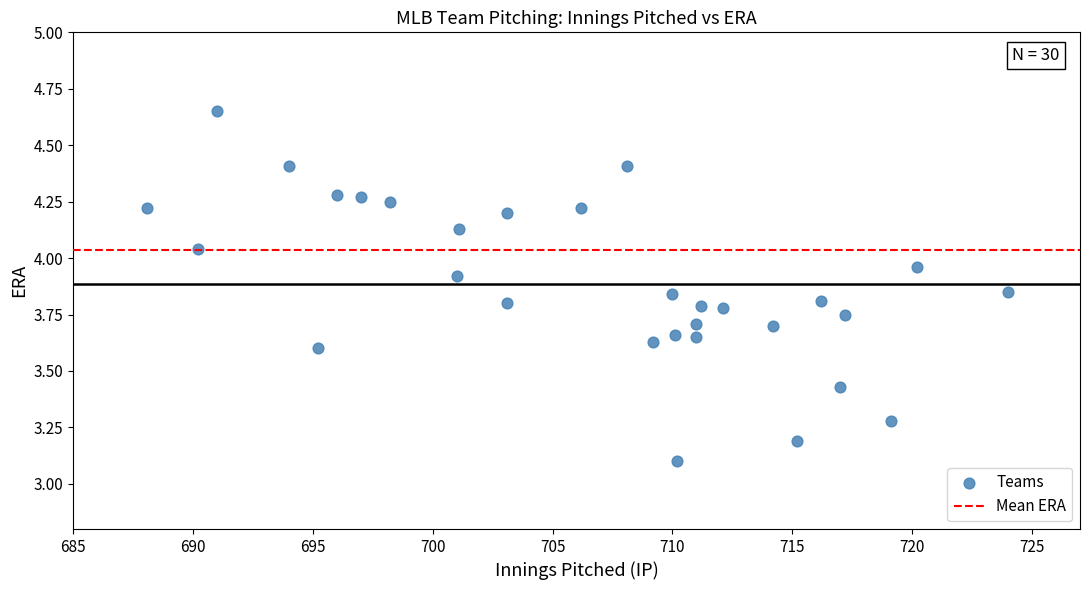

What Y value in the scatter plot is closest to 3?

3.1